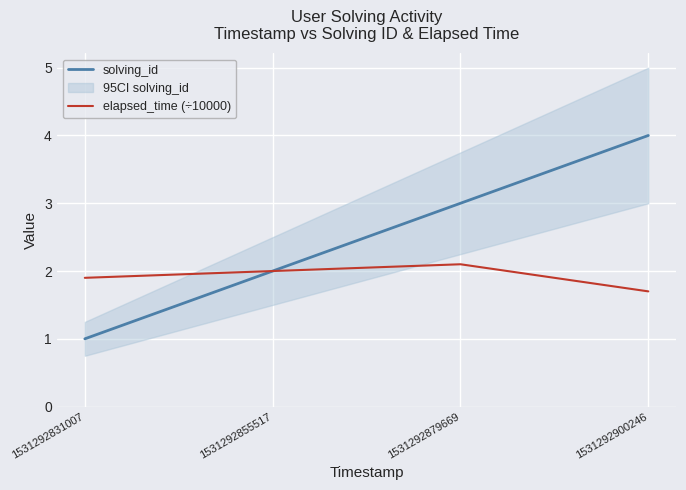

Count the elapsed_time (÷10000) values in the range 1 to 2.

3